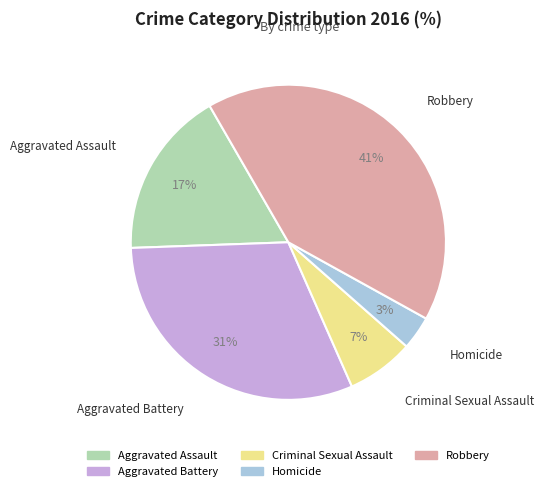

Does Aggravated Assault represent more than half of the total?

No